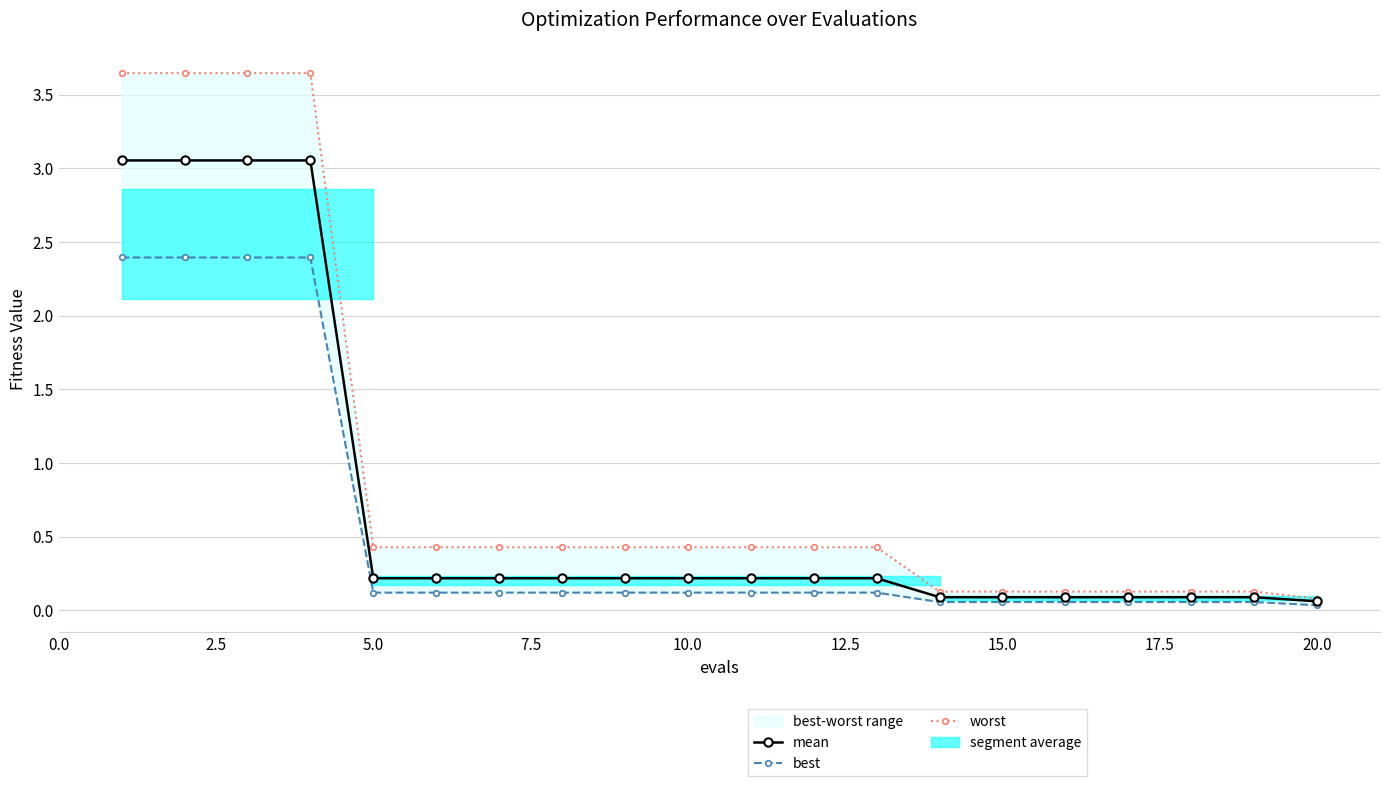

Which has a higher value, 10.0 or 15.0?

10.0